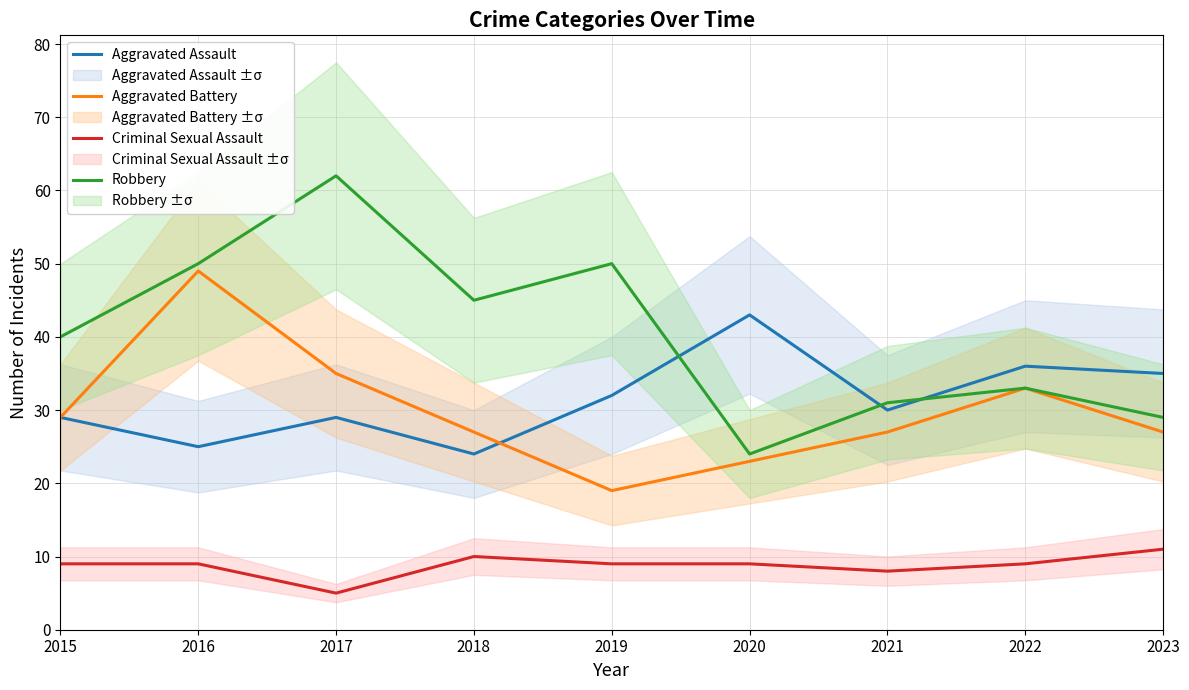

What is the value of the Aggravated Assault point at the 7th from the left?

30